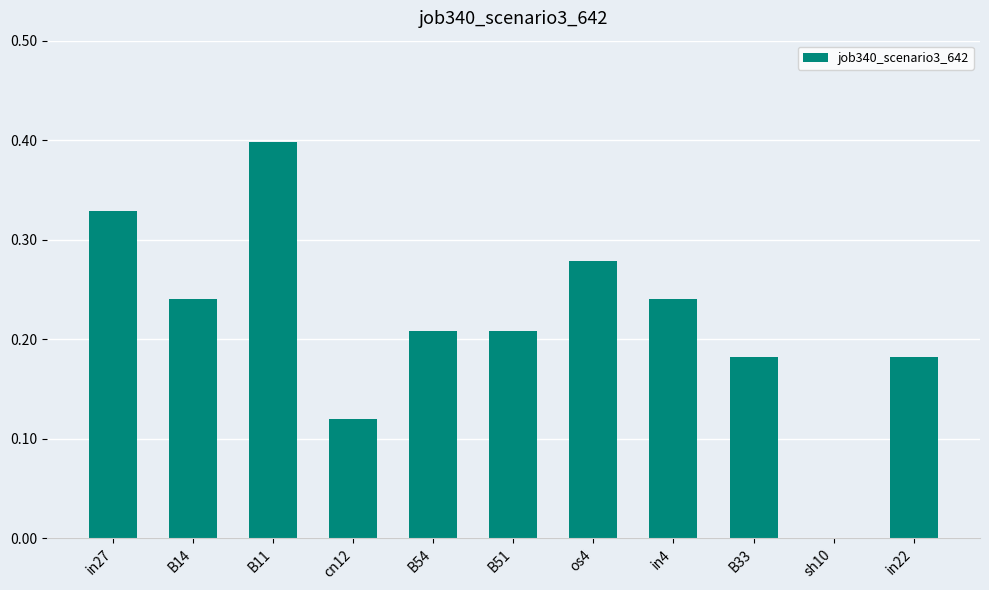

What is the sum of the values at os4 and in4?

0.5